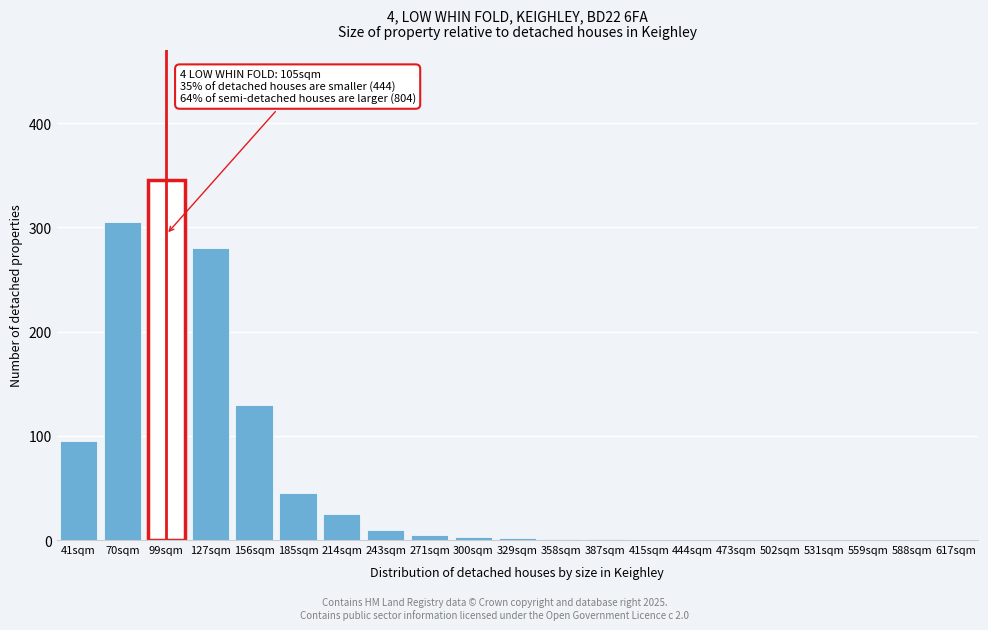

What is the change in value from 185sqm to 444sqm?

-45